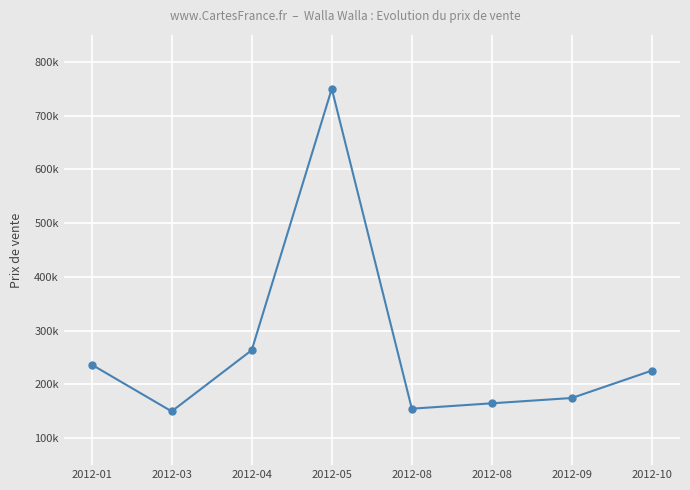

Reading left to right, what are all the values shown in this chart?

237000	150000	263800	750000	155000	165000	174900	225900